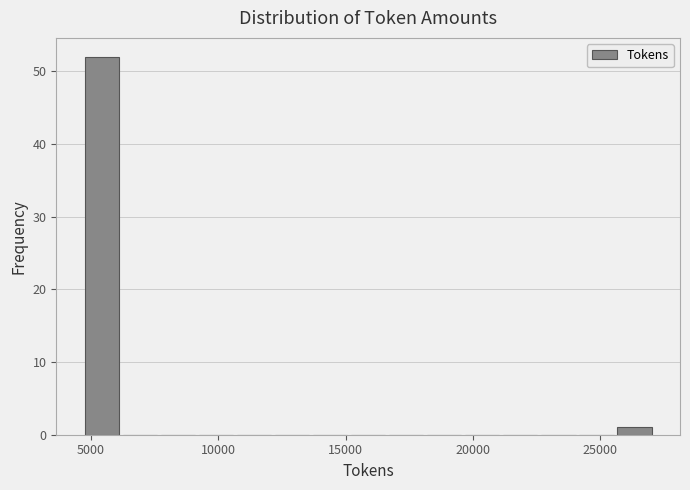

Around what value on the x-axis is the tallest bar? Give the approximate position of its centre, as read against the axis.

5500